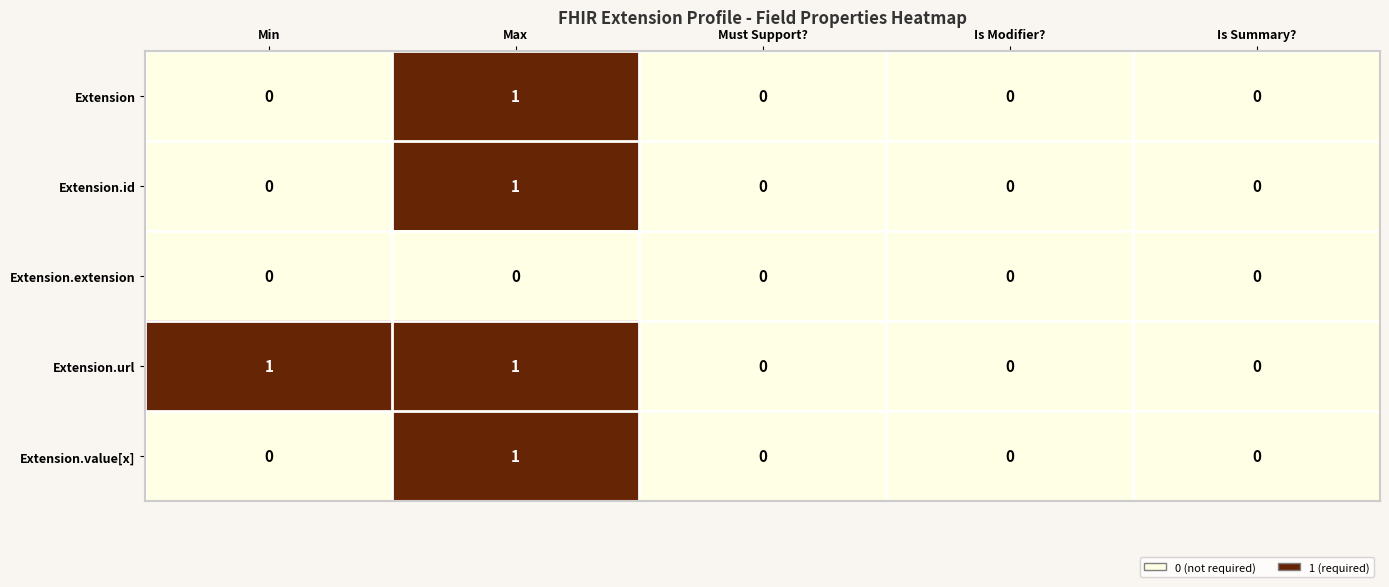

Reading left to right, extract all data points from this chart.

Extension: Min=0	Max=1	Must Support?=0	Is Modifier?=0	Is Summary?=0
Extension.id: Min=0	Max=1	Must Support?=0	Is Modifier?=0	Is Summary?=0
Extension.extension: Min=0	Max=0	Must Support?=0	Is Modifier?=0	Is Summary?=0
Extension.url: Min=1	Max=1	Must Support?=0	Is Modifier?=0	Is Summary?=0
Extension.value[x]: Min=0	Max=1	Must Support?=0	Is Modifier?=0	Is Summary?=0